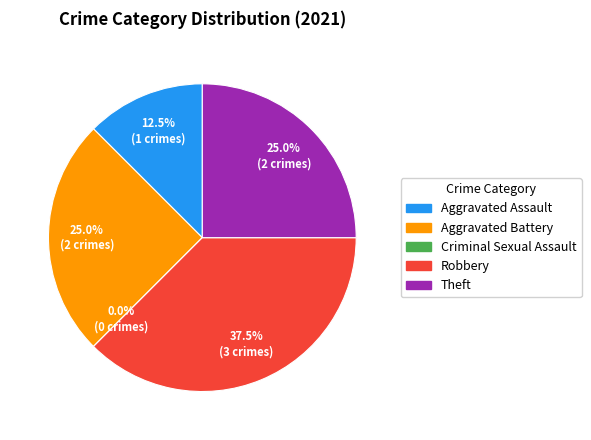

What is the change in value from Aggravated Battery to Criminal Sexual Assault?

-2